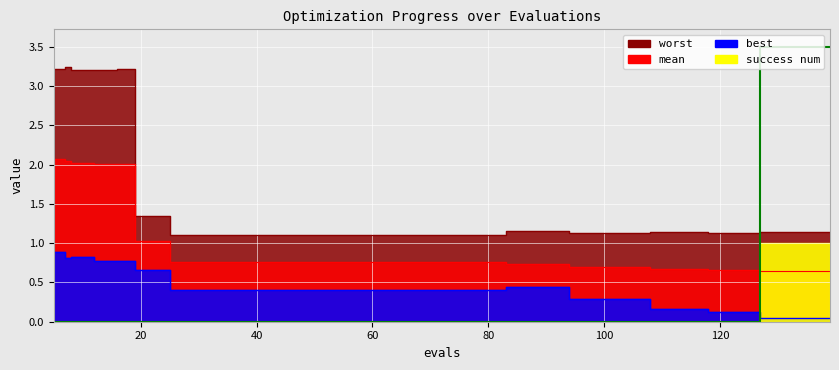

Is the value of success_num at 33 greater than the value of worst at success_num?

No